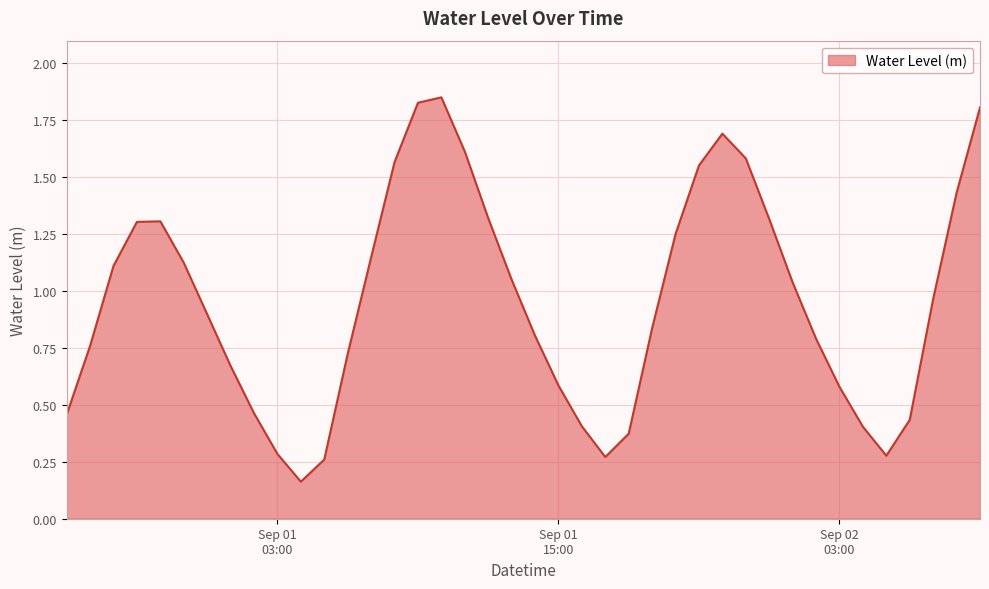

What is the difference between the second highest and minimum values?

1.7